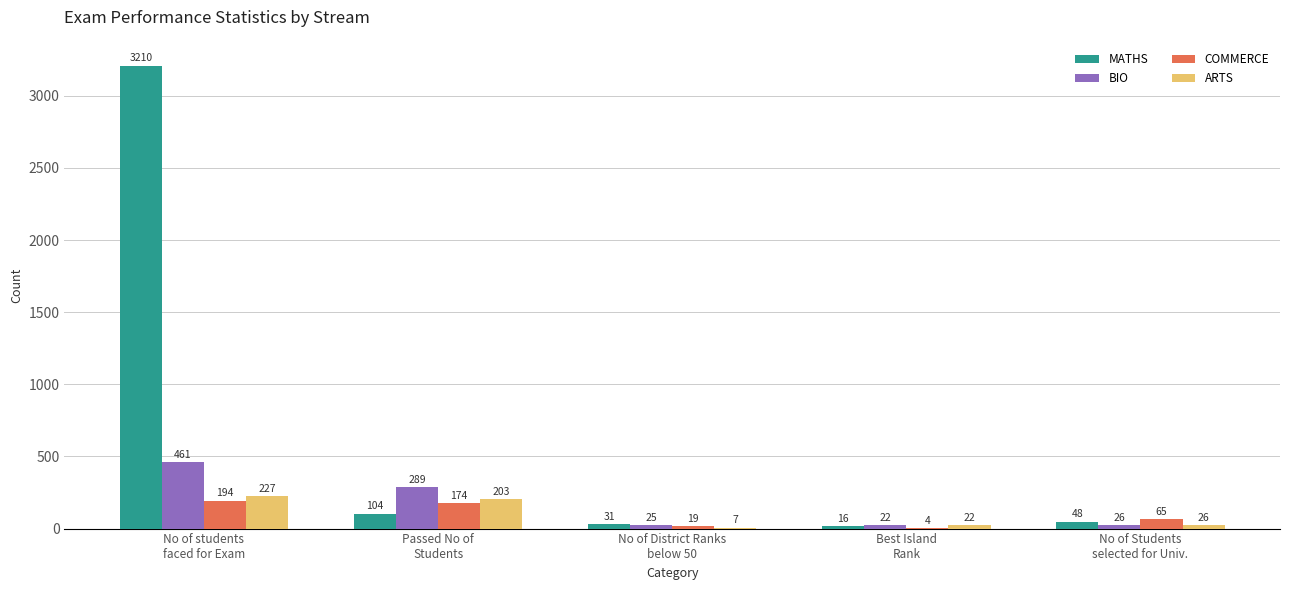

Read the COMMERCE value at No of students
faced for Exam.

194